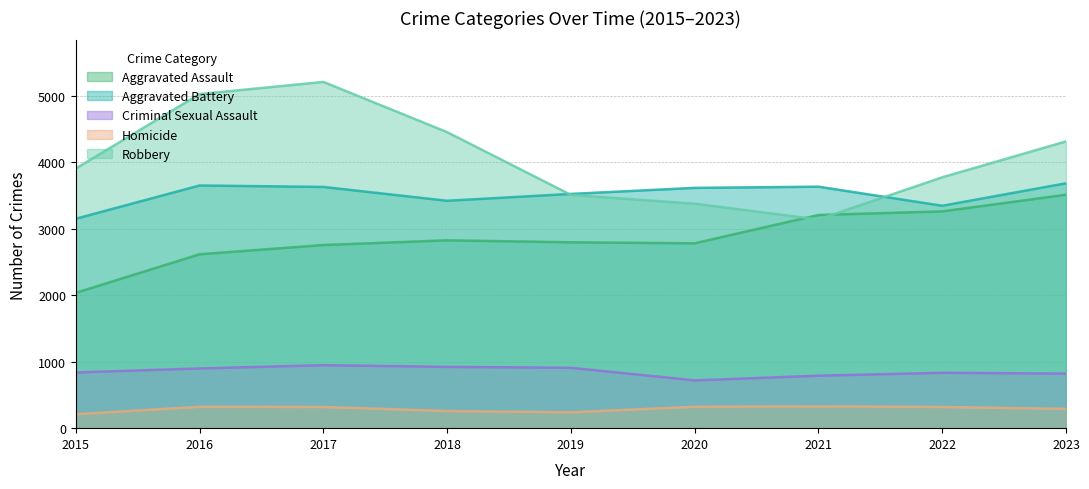

Where is the first local minimum for Aggravated Assault?

2020